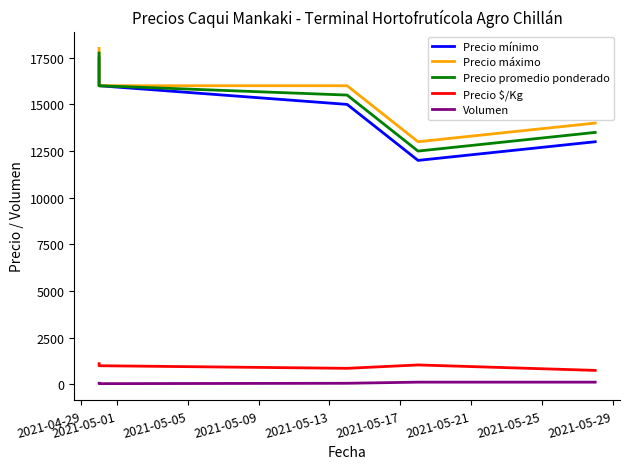

What are all the series names shown in the legend?

Precio mínimo, Precio máximo, Precio promedio ponderado, Precio $/Kg, Volumen